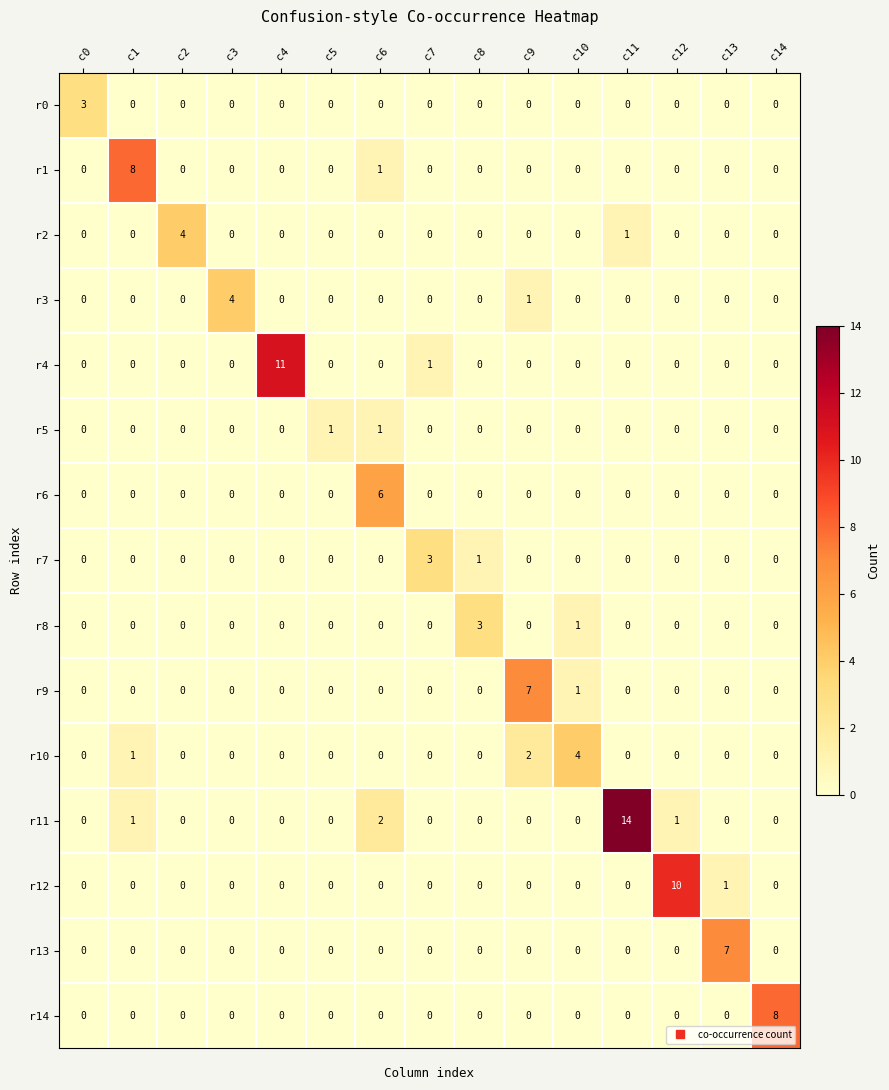

What is the maximum value shown in the chart?

14